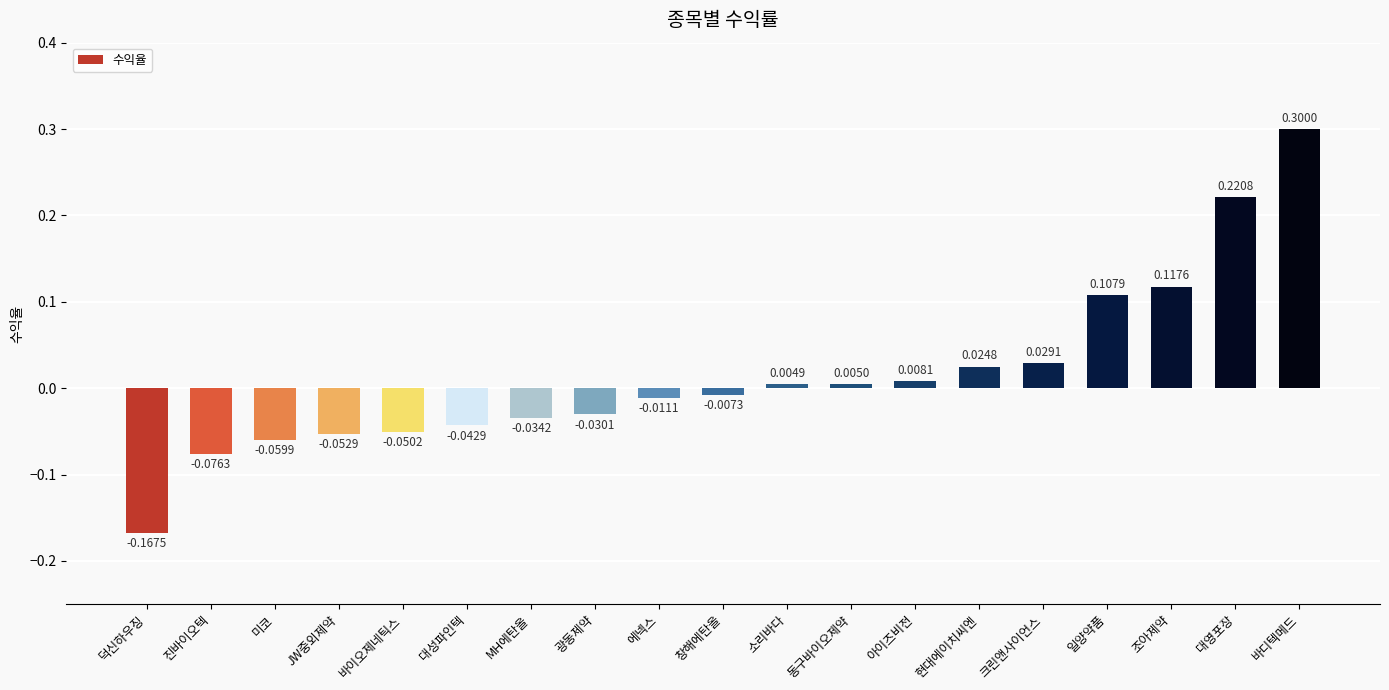

What is the label of the 4th bar from the right?

일양약품